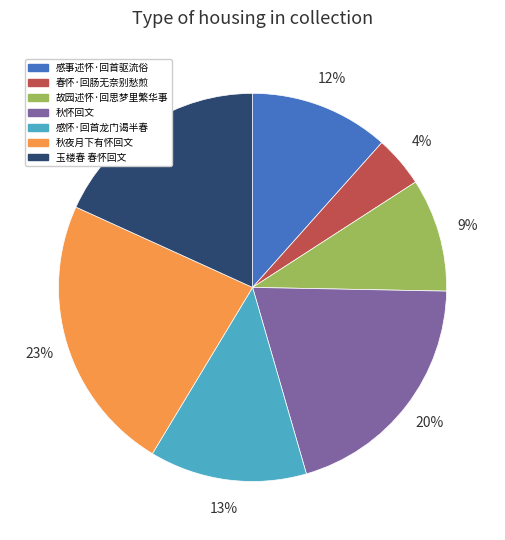

Between 秋夜月下有怀回文 and 感怀·回首龙门谒半春, which is larger?

秋夜月下有怀回文